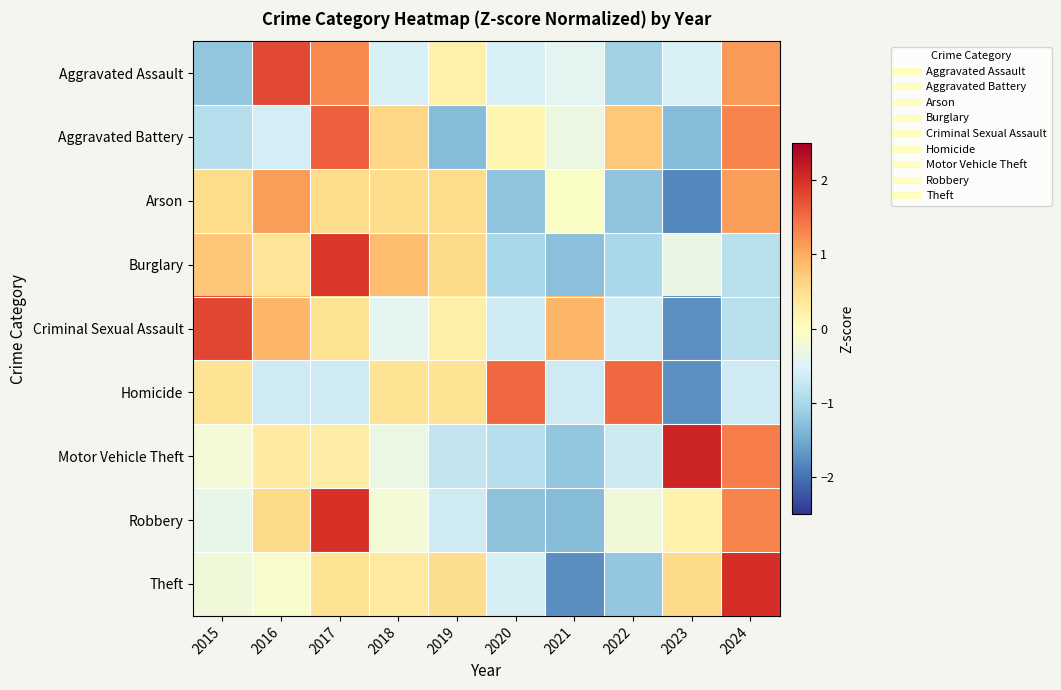

At how many categories does at least one series exceed 0?

10